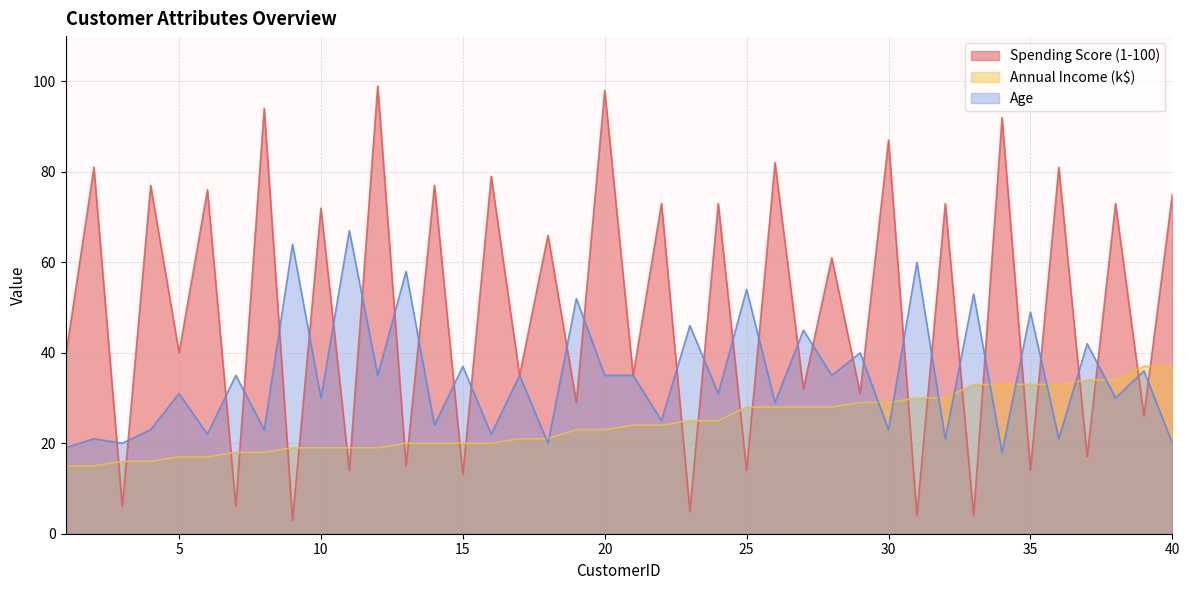

Does the chart have visible grid lines?

Yes